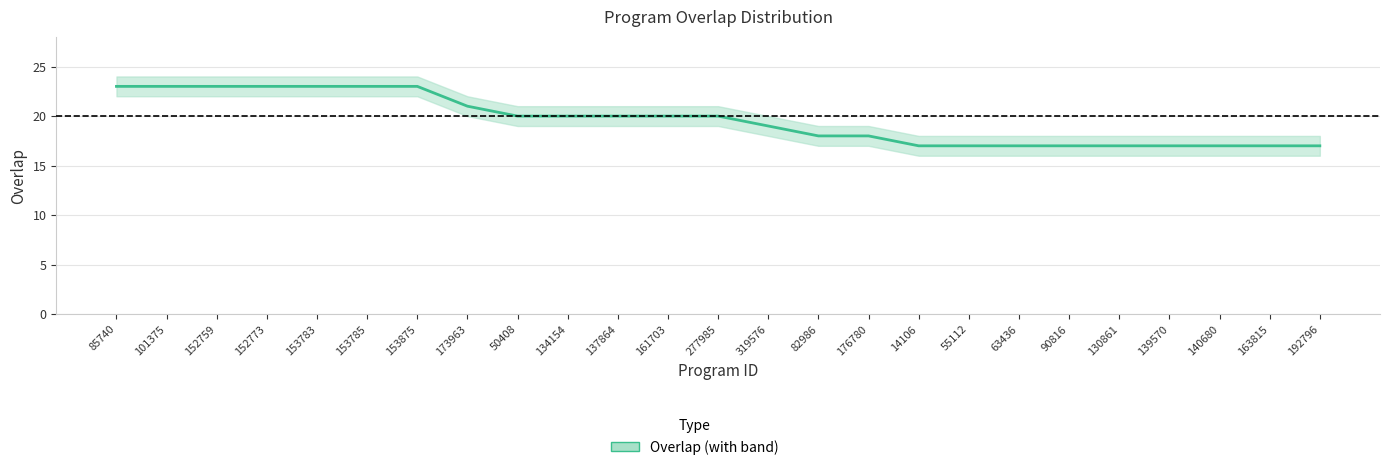

Reading right to left, transcribe all the data shown in this chart.

17	17	17	17	17	17	17	17	17	18	18	19	20	20	20	20	20	21	23	23	23	23	23	23	23